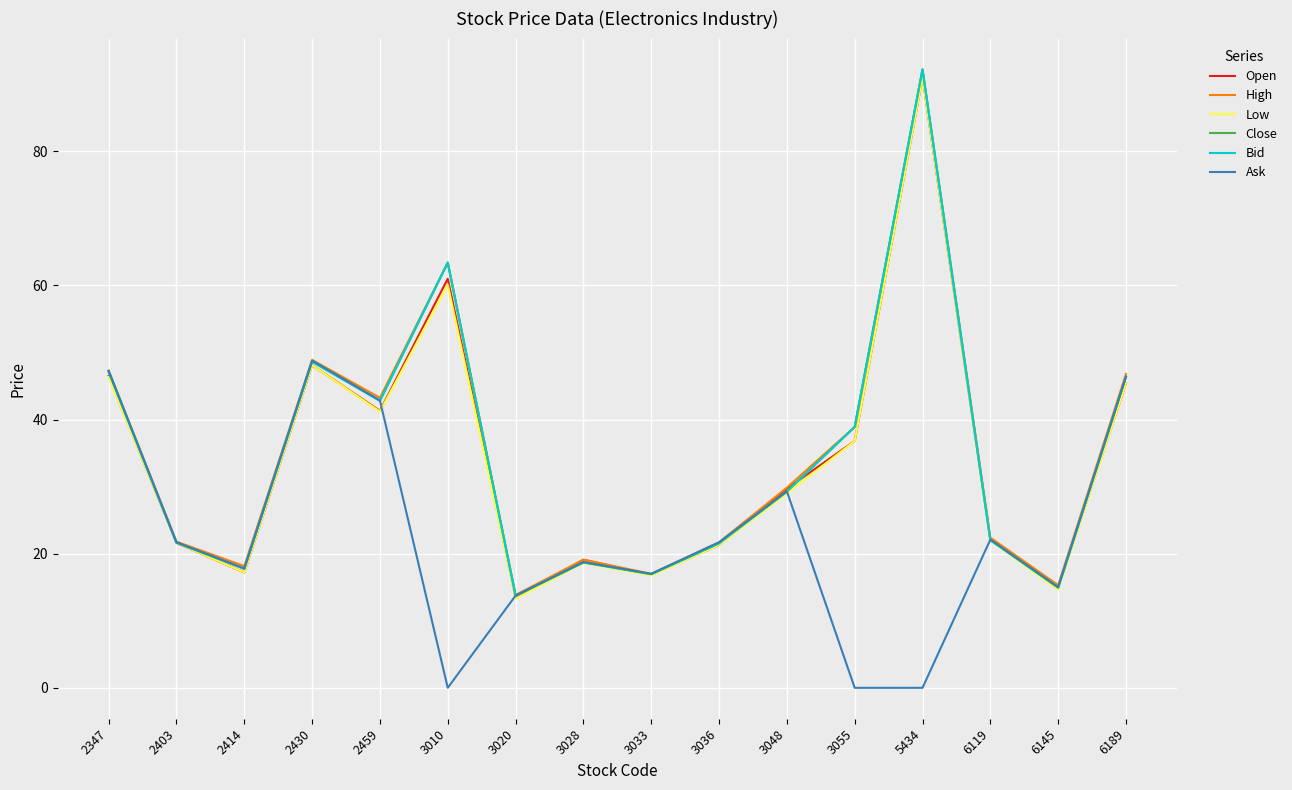

What is the maximum value shown in the chart?

92.2